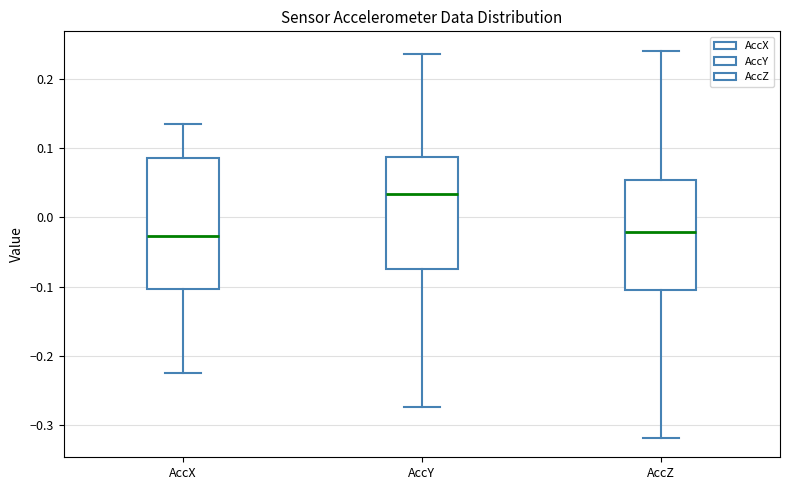

Where does the lower whisker of the box for AccY end on the y-axis? The values are not printed on the chart, so give them approximately, as read against the axis.

-0.27